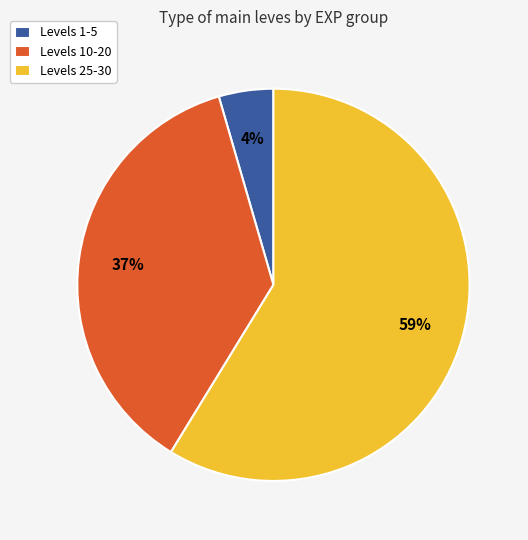

What is the largest slice in the pie chart?

Levels 25-30